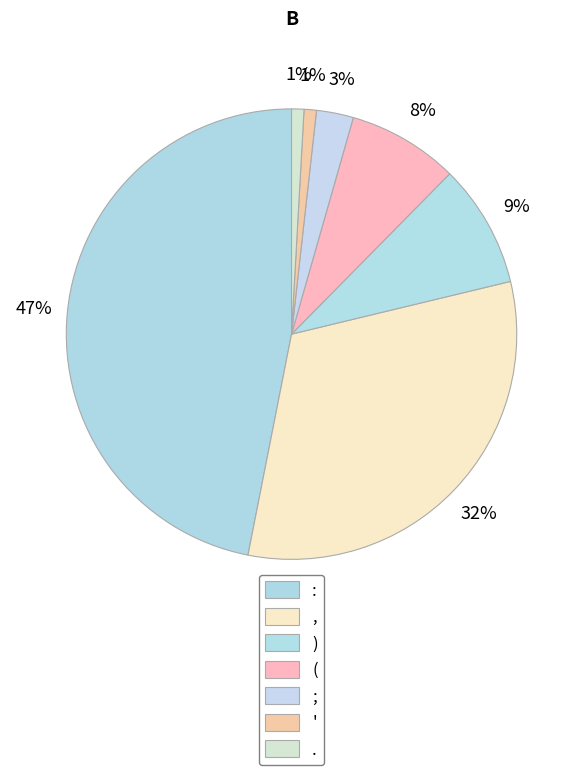

How many segments does this pie chart have?

7